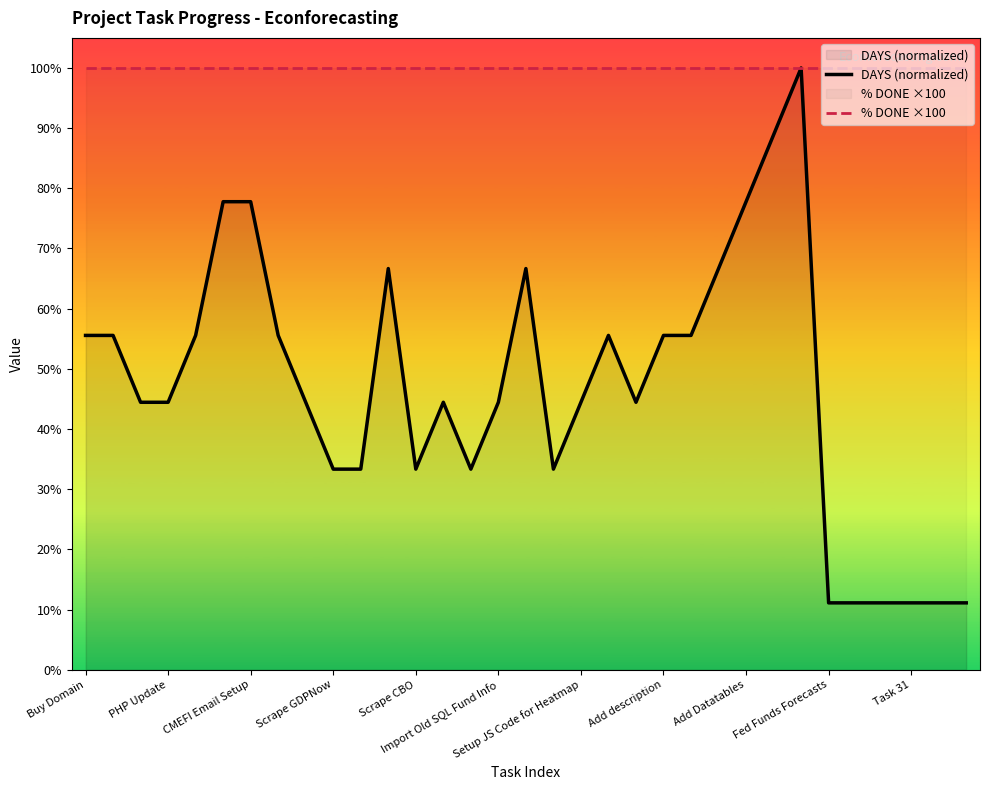

True or false: % DONE ×100 and DAYS (normalized) cross at least once.

False